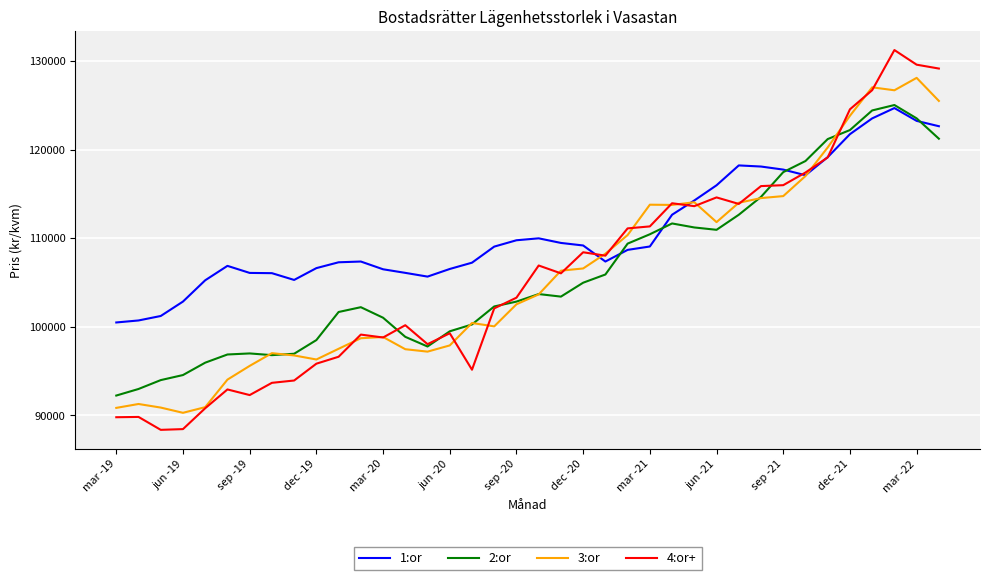

What is the highest value of the 2:or series?

125026